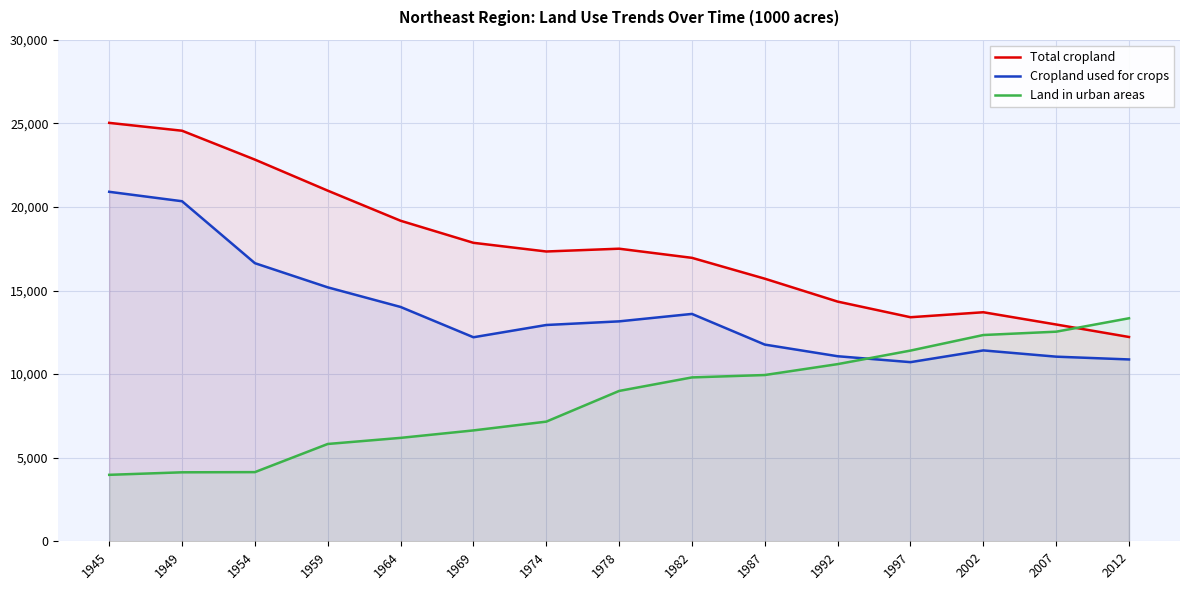

True or false: Cropland used for crops and Total cropland intersect in this chart.

False